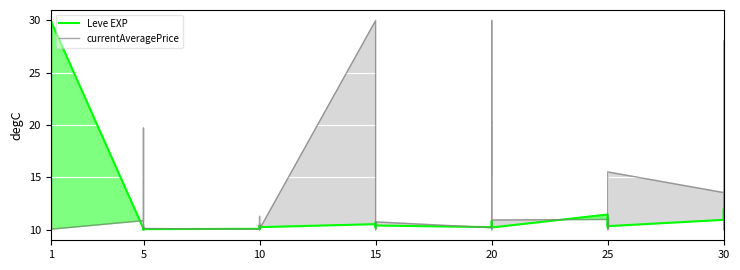

In Leve EXP, how many points are higher than both neighbors (excluding endpoints)?

12